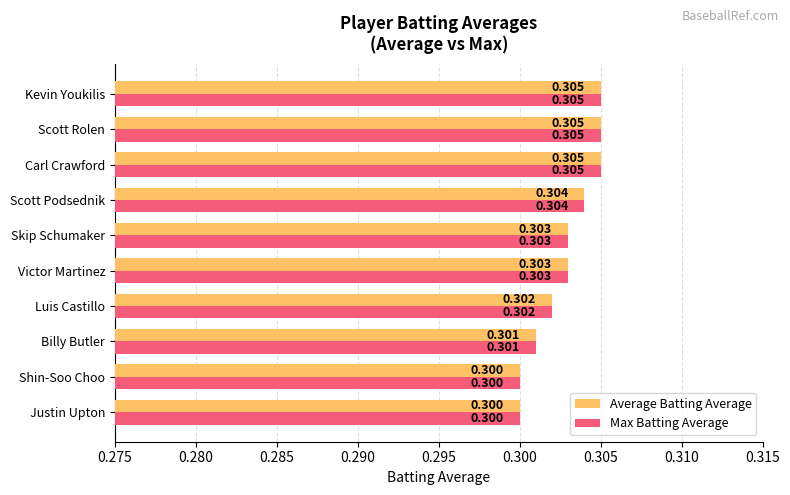

Is the value of Average Batting Average at Carl Crawford greater than the value of Max Batting Average at Billy Butler?

Yes